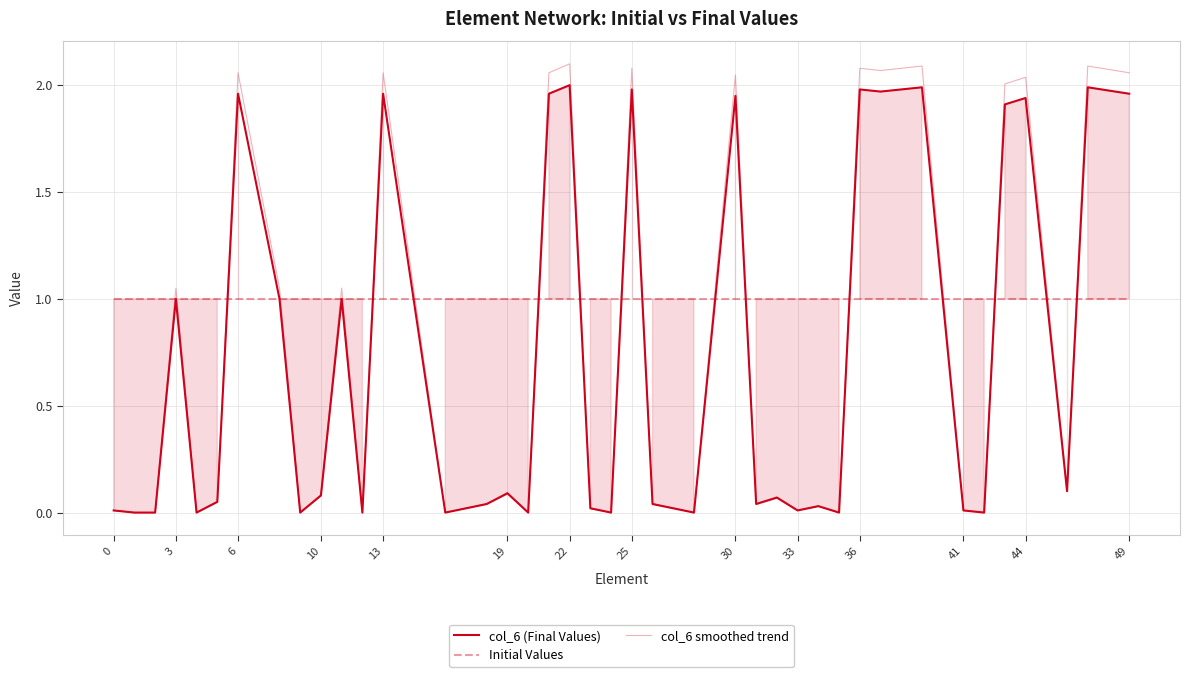

Which series has the widest spread of values?

col_6 smoothed trend